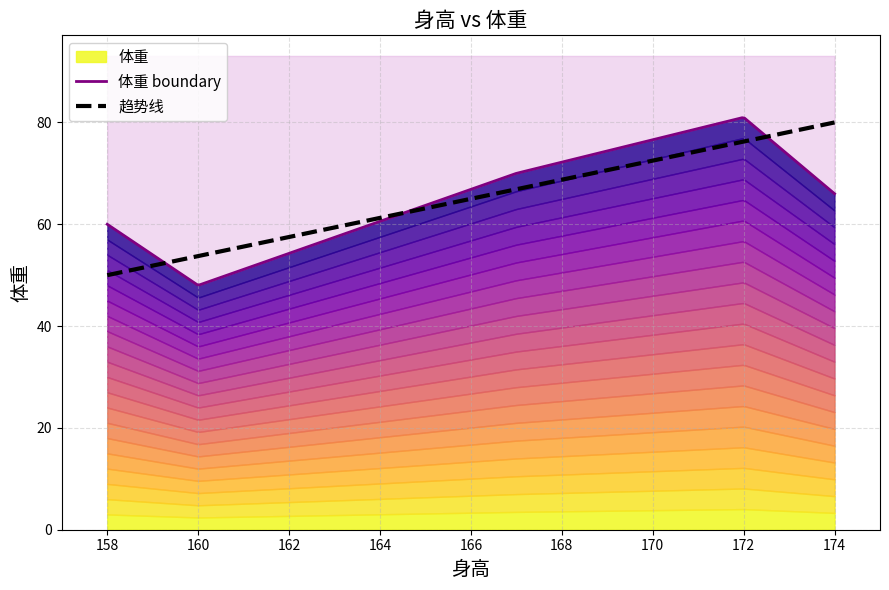

What is the difference between the maximum and minimum values?

33